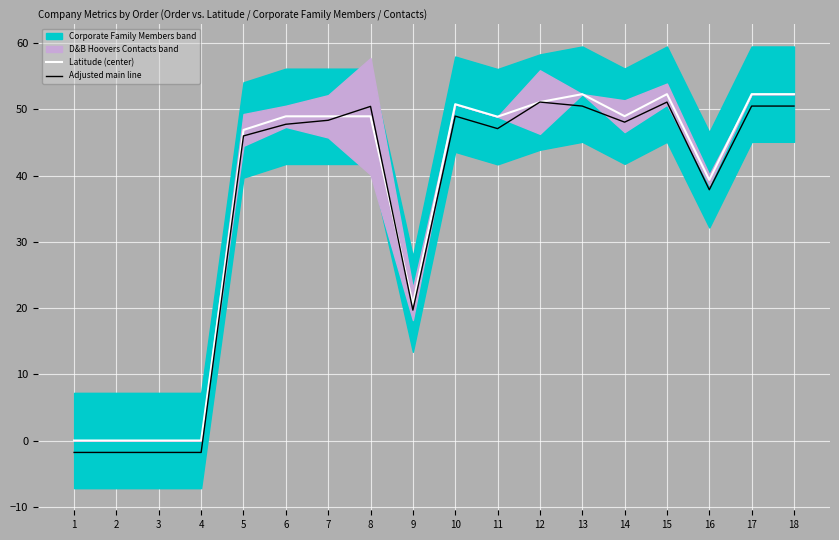

Reading left to right, transcribe all the data shown in this chart.

Latitude (center): 0.0	0.0	0.0	0.0	46.9	49.0	49.0	49.0	20.6	50.8	48.9	51.1	52.3	49.0	52.3	39.4	52.3	52.3
Adjusted main line: -1.8	-1.8	-1.8	-1.8	46.0	47.8	48.4	50.5	19.7	49.0	47.1	51.1	50.5	48.1	51.1	37.9	50.5	50.5